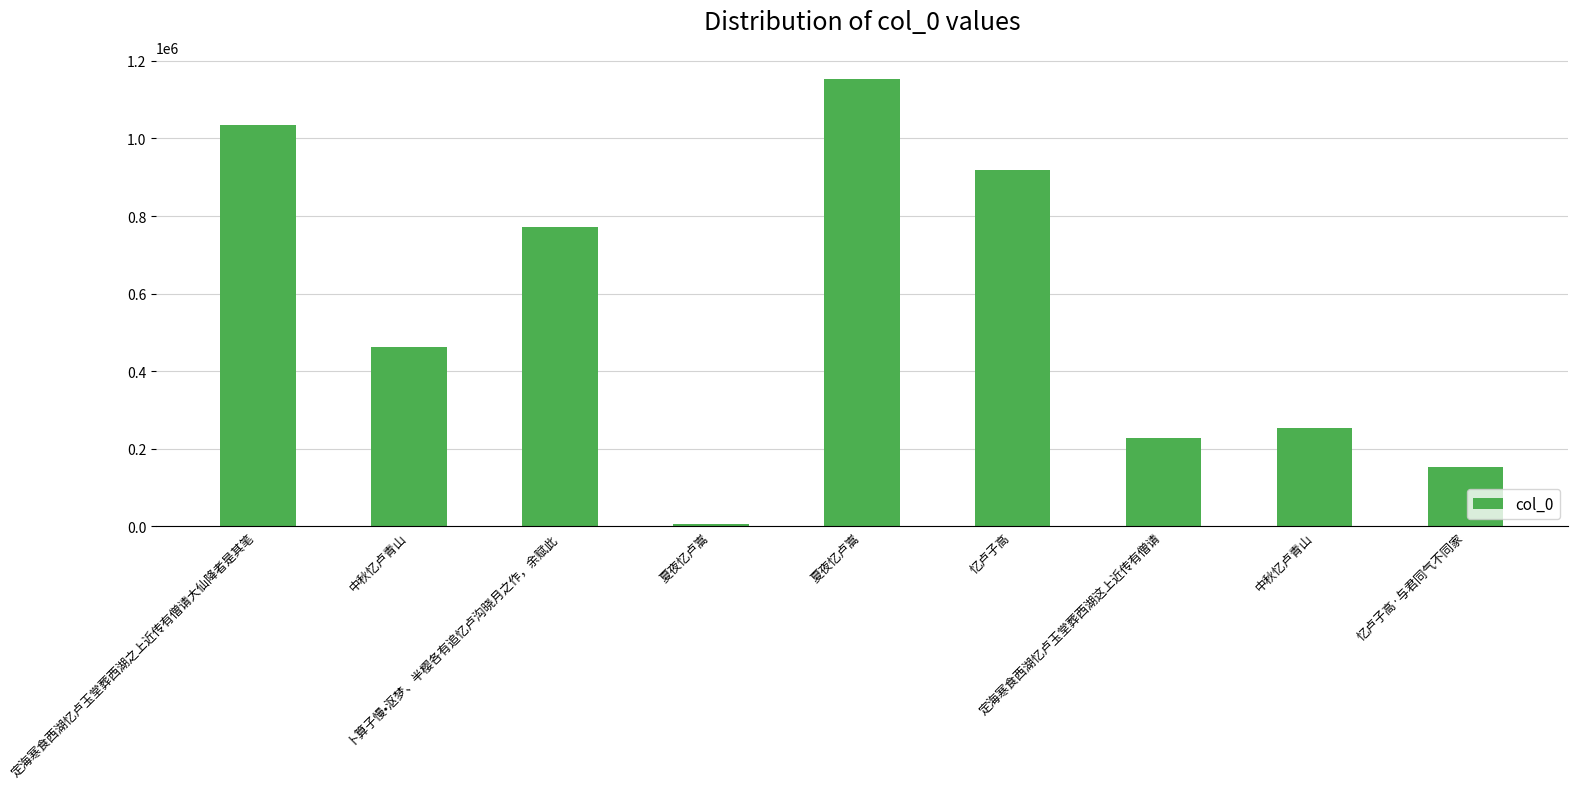

How many data points does each series have?

9